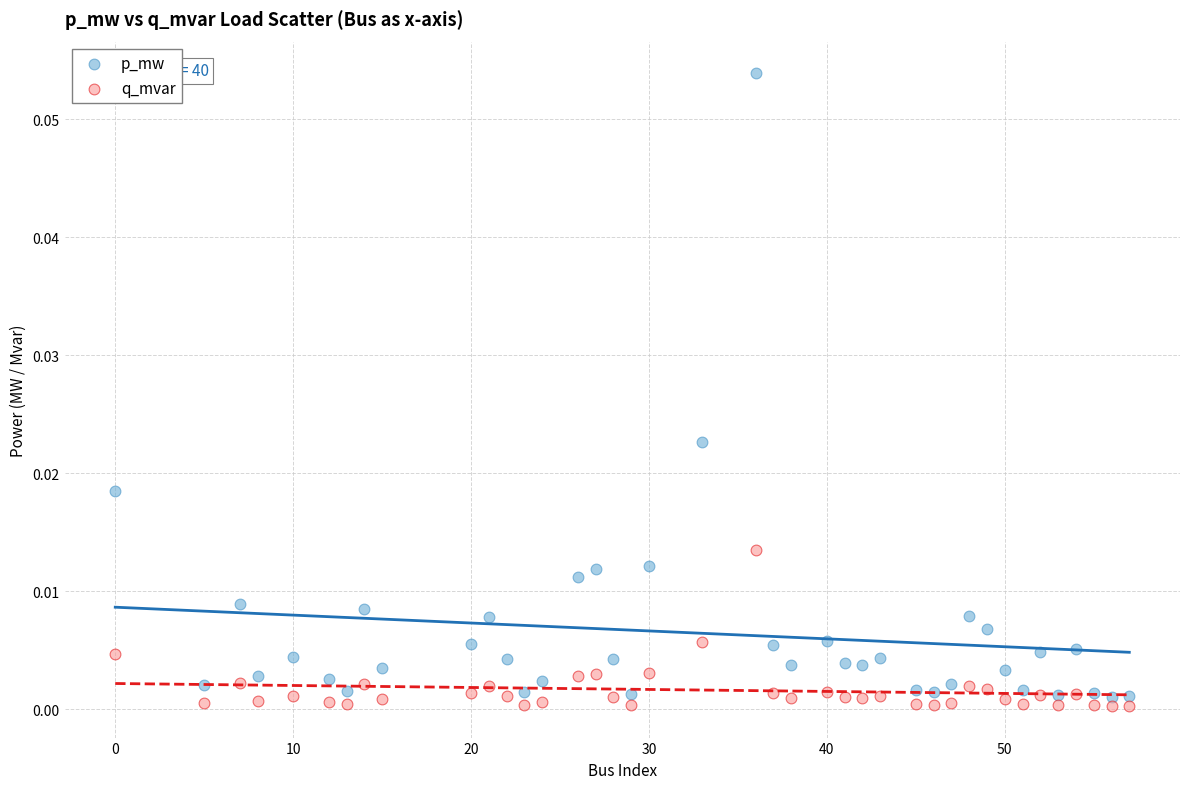

What are all the series names shown in the legend?

p_mw, q_mvar